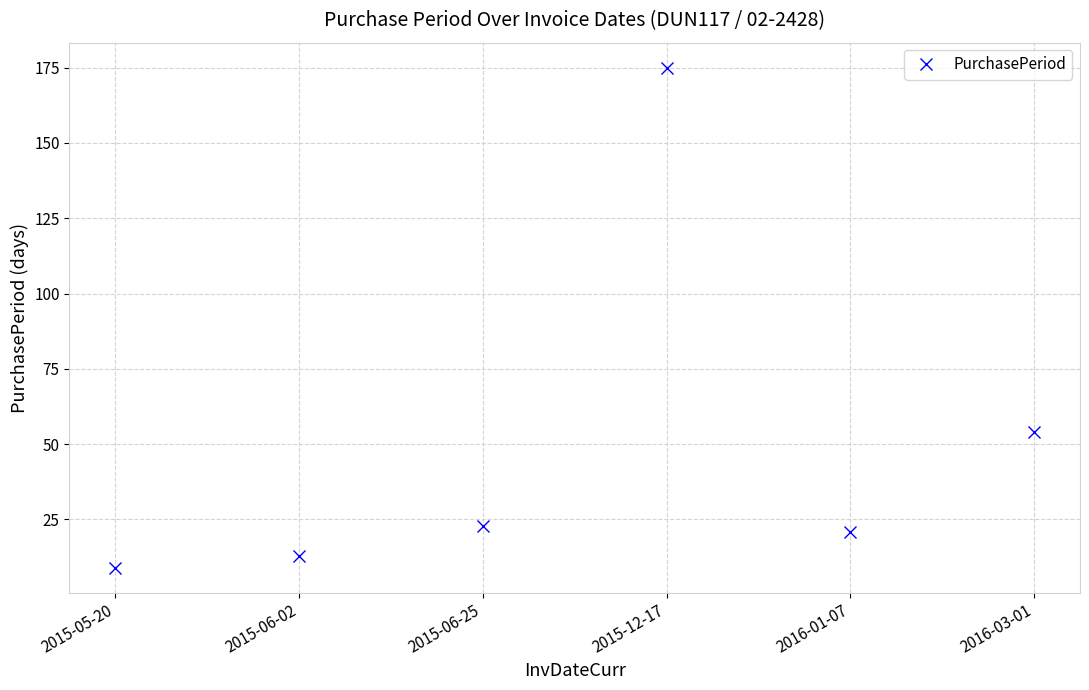

List the labels in order of value, largest first.

2015-12-17, 2016-03-01, 2015-06-25, 2016-01-07, 2015-06-02, 2015-05-20